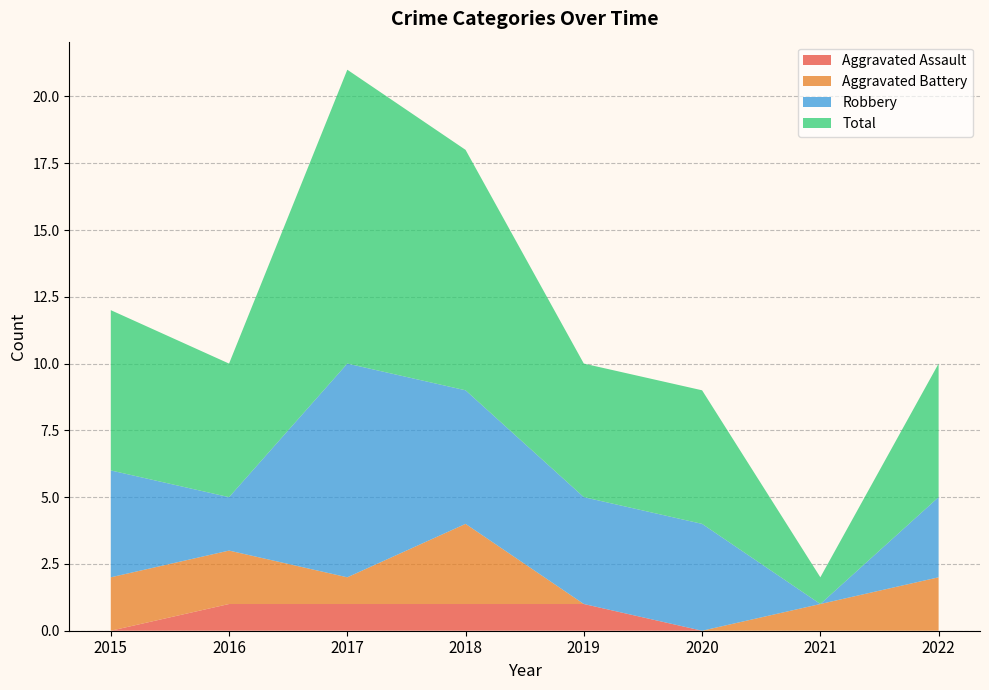

Reading left to right, transcribe all the data shown in this chart.

Aggravated Assault: 2015=0	2016=1	2017=1	2018=1	2019=1	2020=0	2021=0	2022=0
Aggravated Battery: 2015=2	2016=2	2017=1	2018=3	2019=0	2020=0	2021=1	2022=2
Robbery: 2015=4	2016=2	2017=8	2018=5	2019=4	2020=4	2021=0	2022=3
Total: 2015=6	2016=5	2017=11	2018=9	2019=5	2020=5	2021=1	2022=5